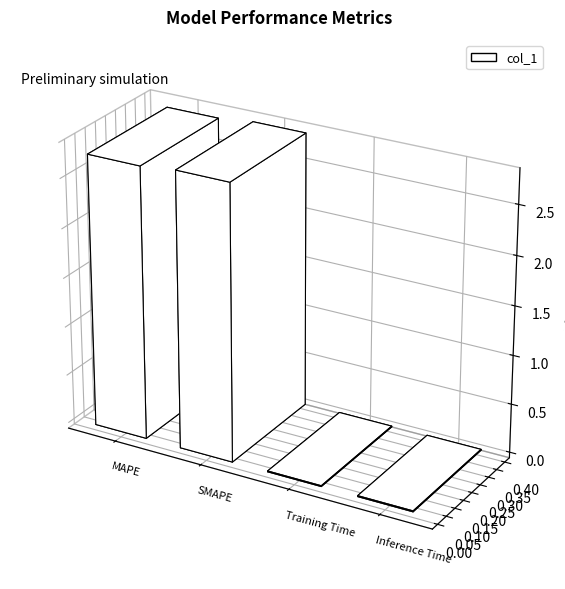

The value at Inference Time is 0.0. True or false?

True